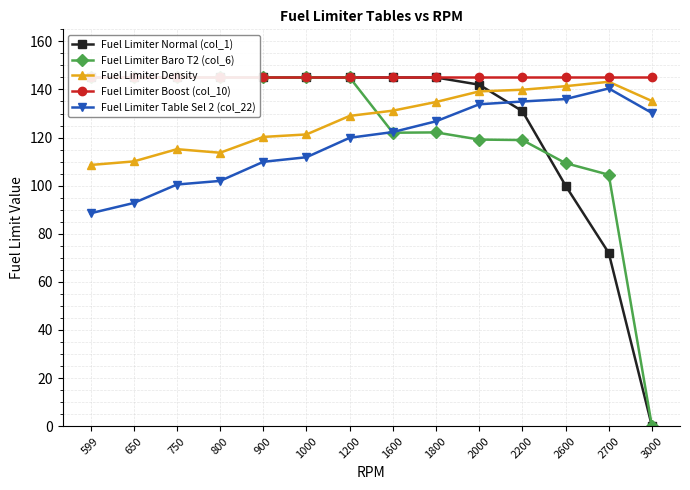

What is the total value across all series at 750?

650.6